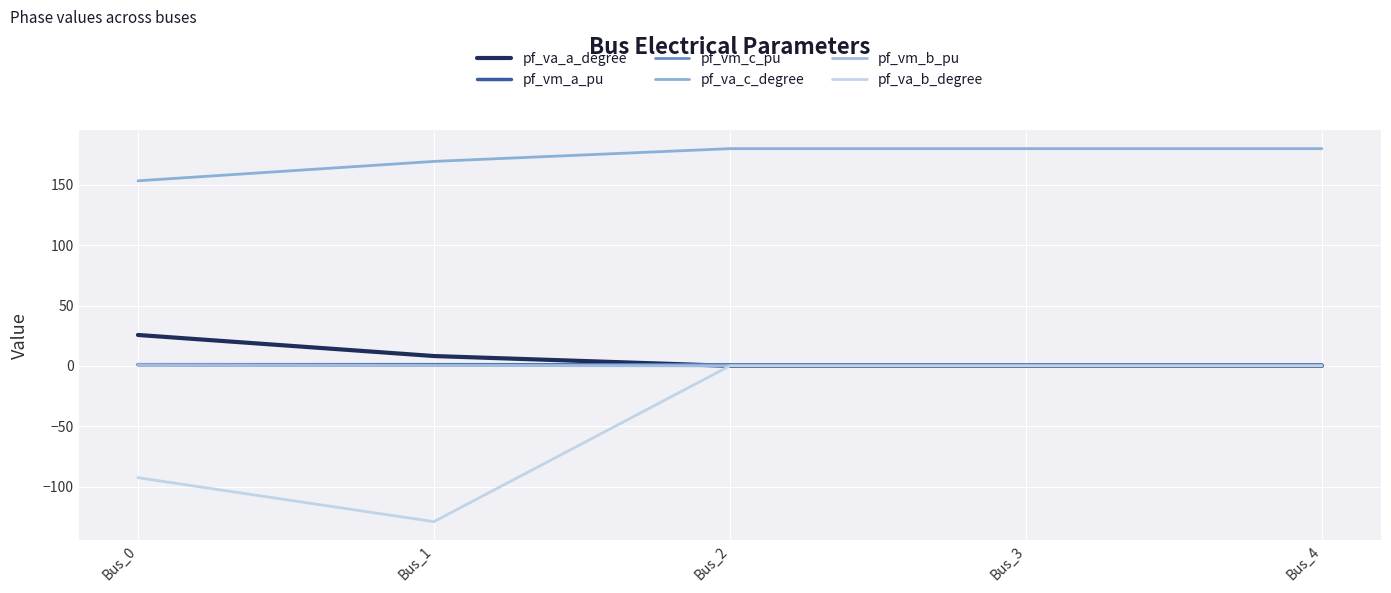

Which category has the highest value in the pf_vm_a_pu series?

Bus_1